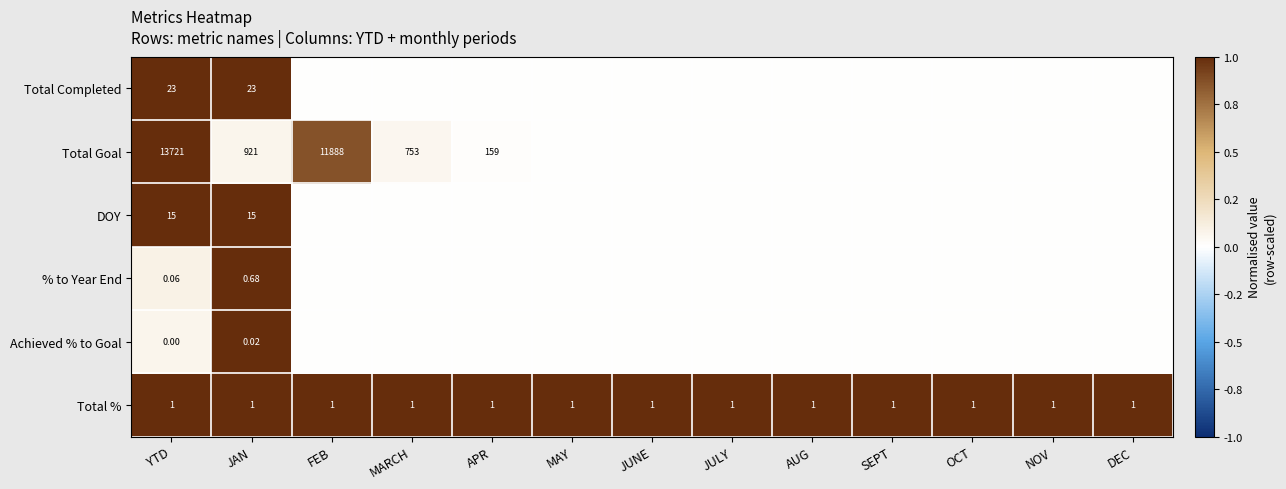

How many series are shown in this chart?

6